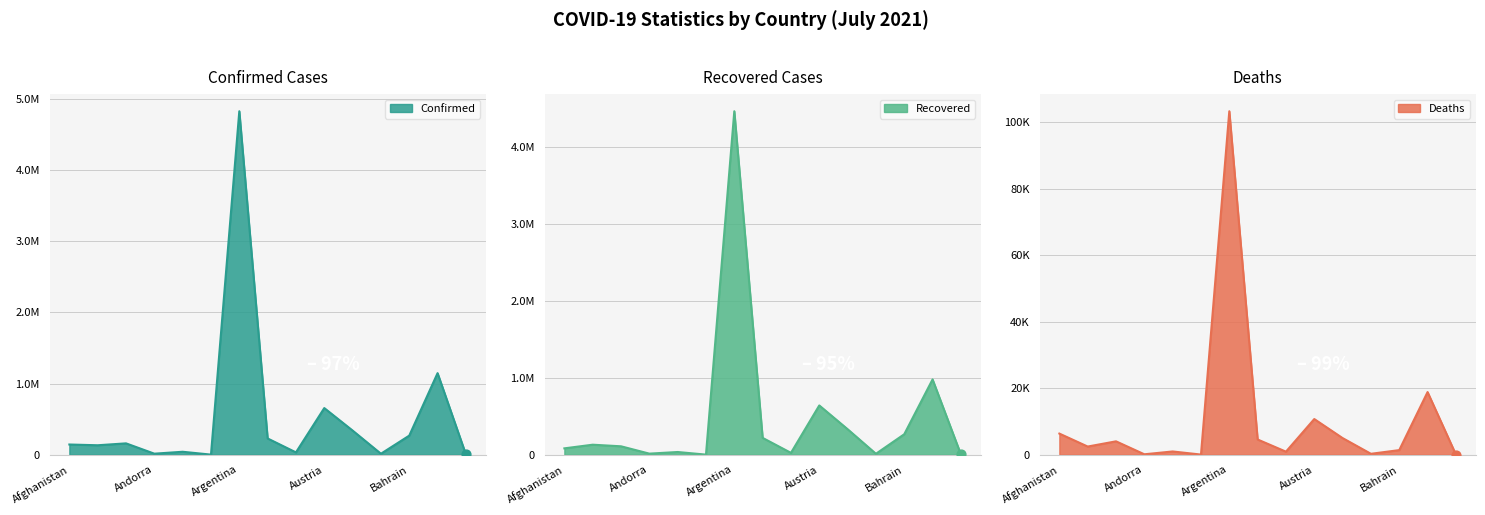

At how many categories does at least one series exceed 1693505?

1